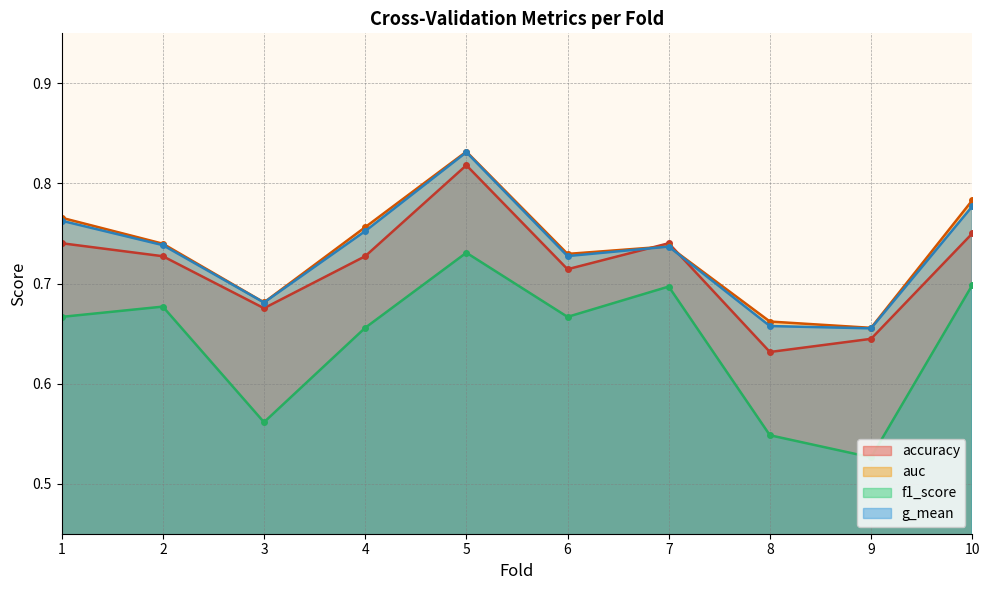

The g_mean series shows 1.0 at 6. True or false?

False